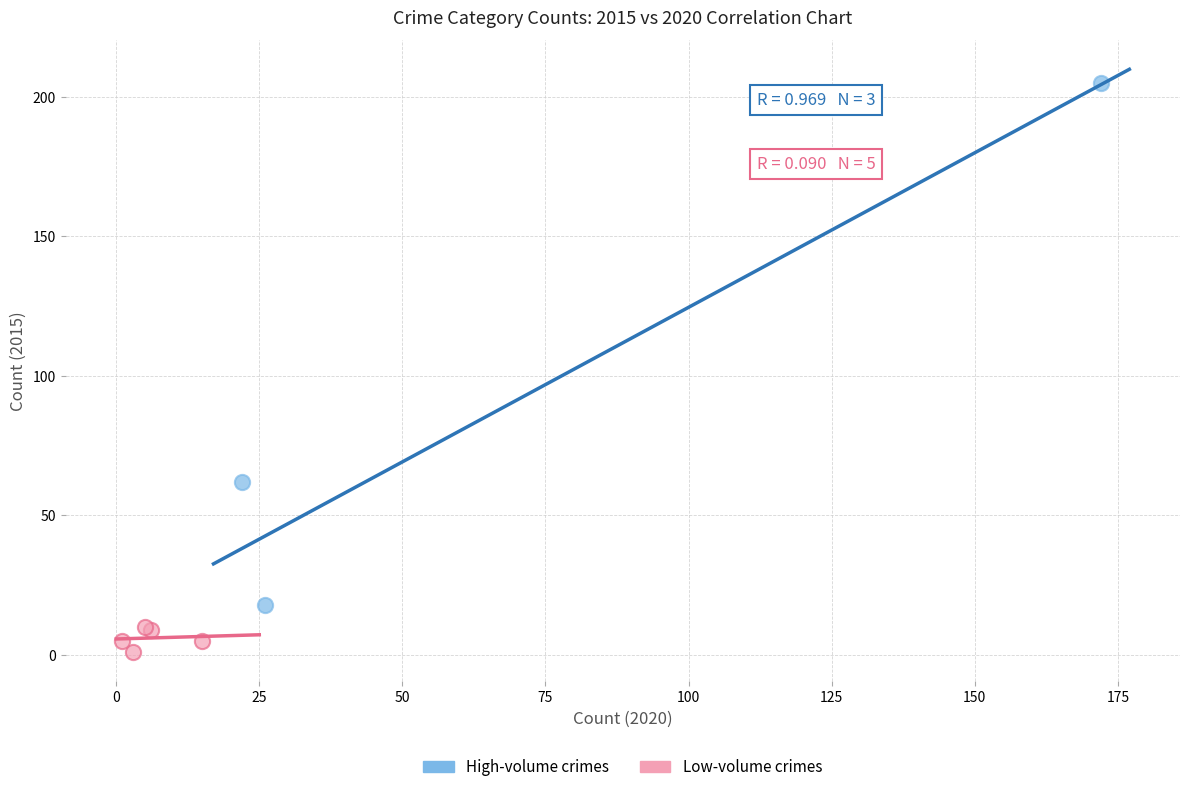

Which series has the largest Y range (max minus min)?

High-volume crimes